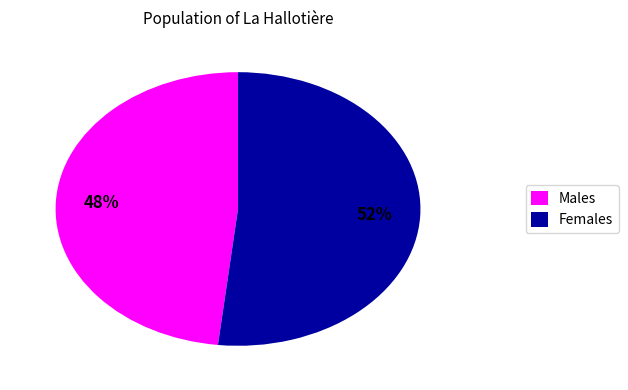

What is the ratio of the value at Males to the value at Females?

0.9